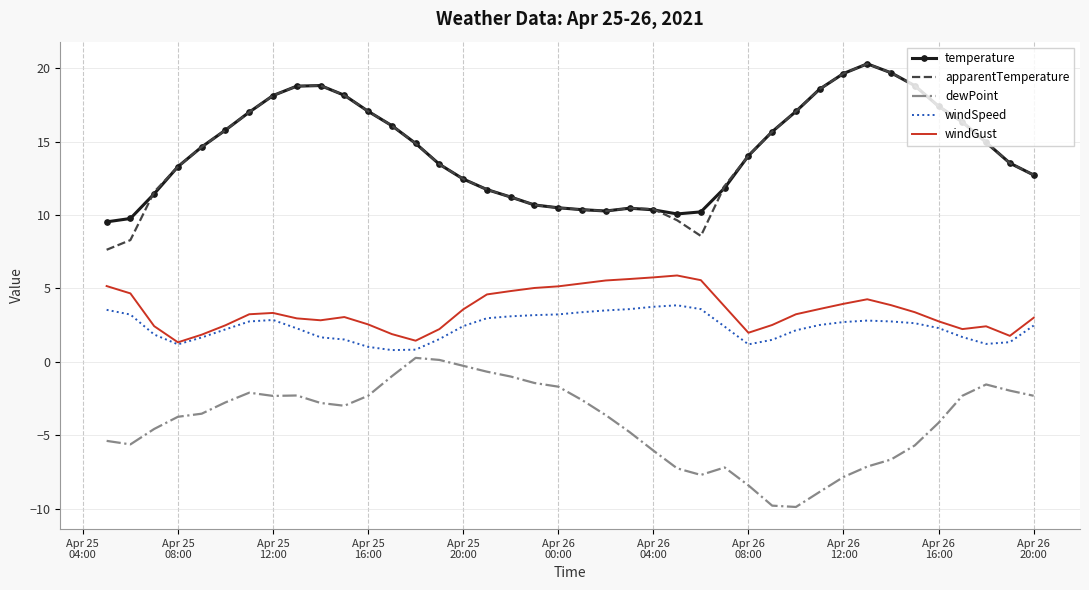

Which series has the largest range (max minus min)?

apparentTemperature